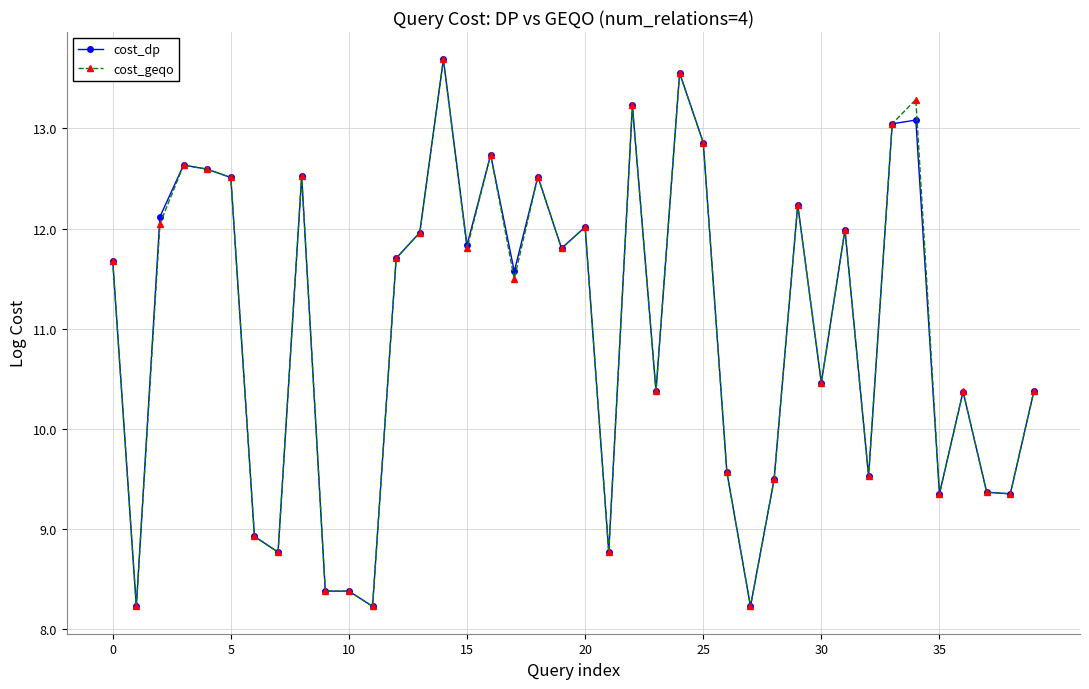

True or false: cost_geqo has more than 1 points higher than both neighbors.

True